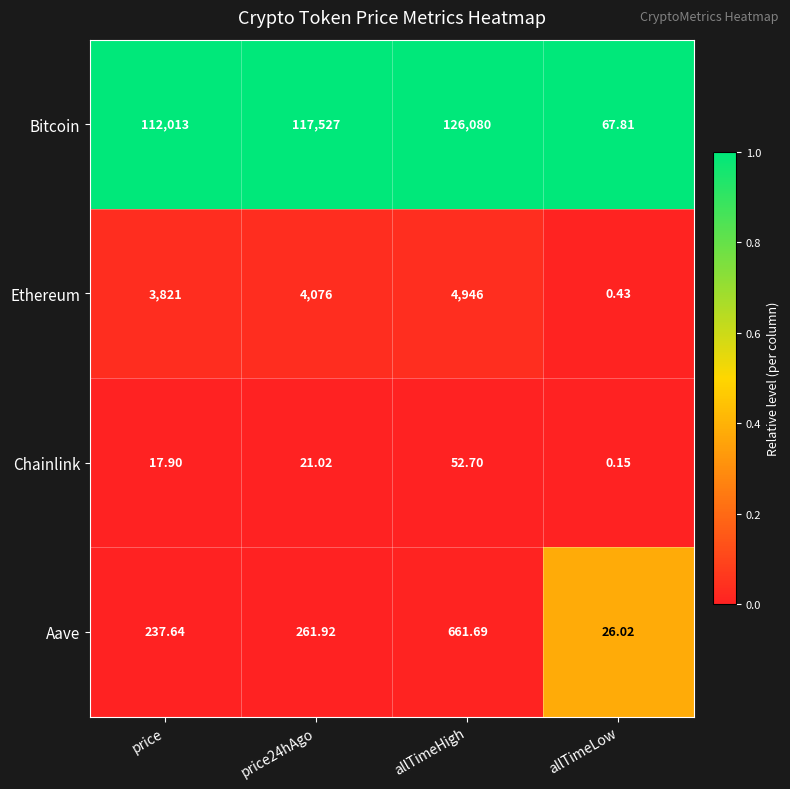

At which category is the sum across all series the highest?

allTimeHigh